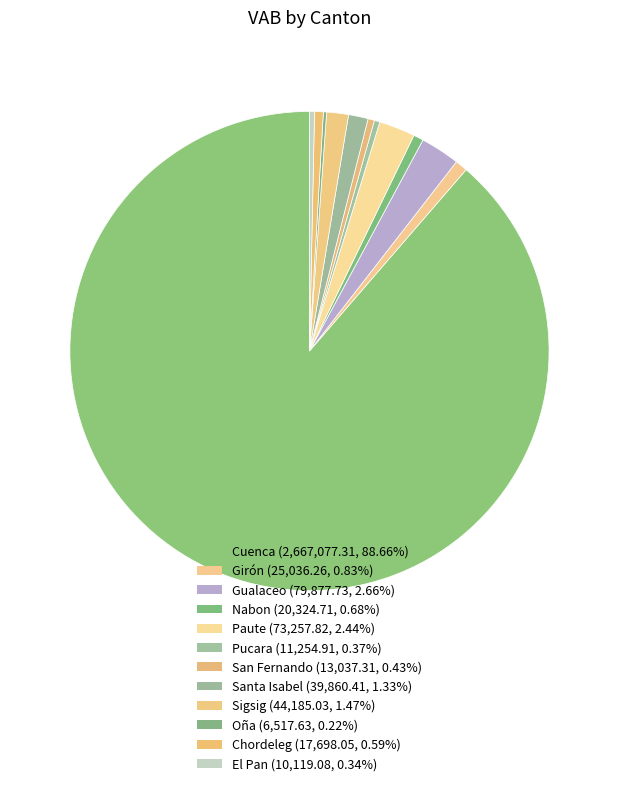

Which slice is the smallest?

Oña